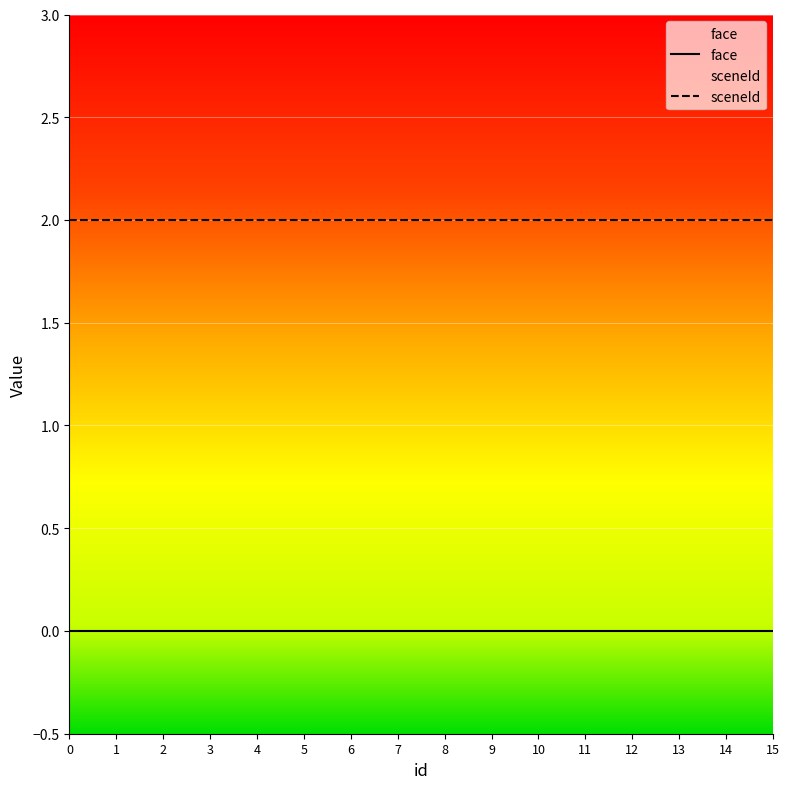

True or false: sceneId and face intersect in this chart.

False